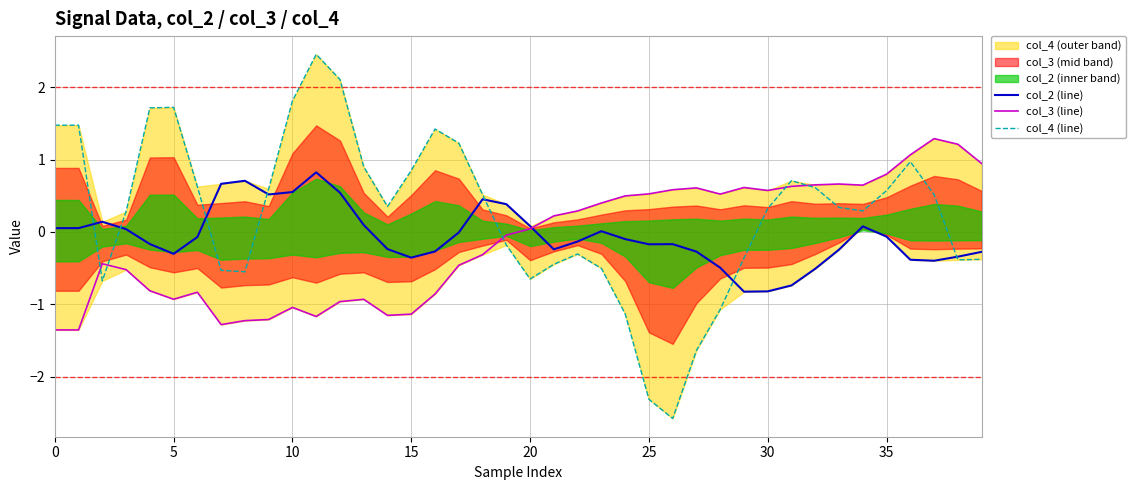

Is it true that col_4 (line) equals -0.3 at 20?

False